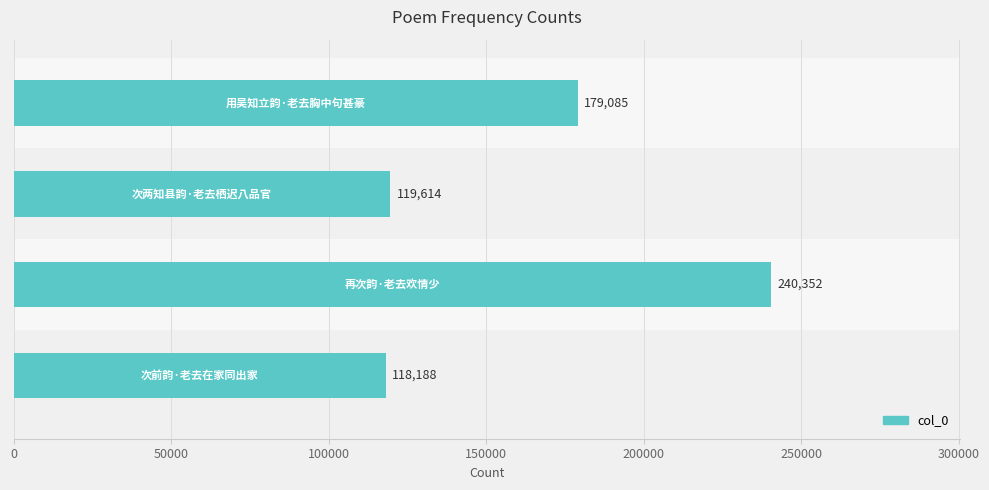

What is the value of the 4th bar from the top?

118188